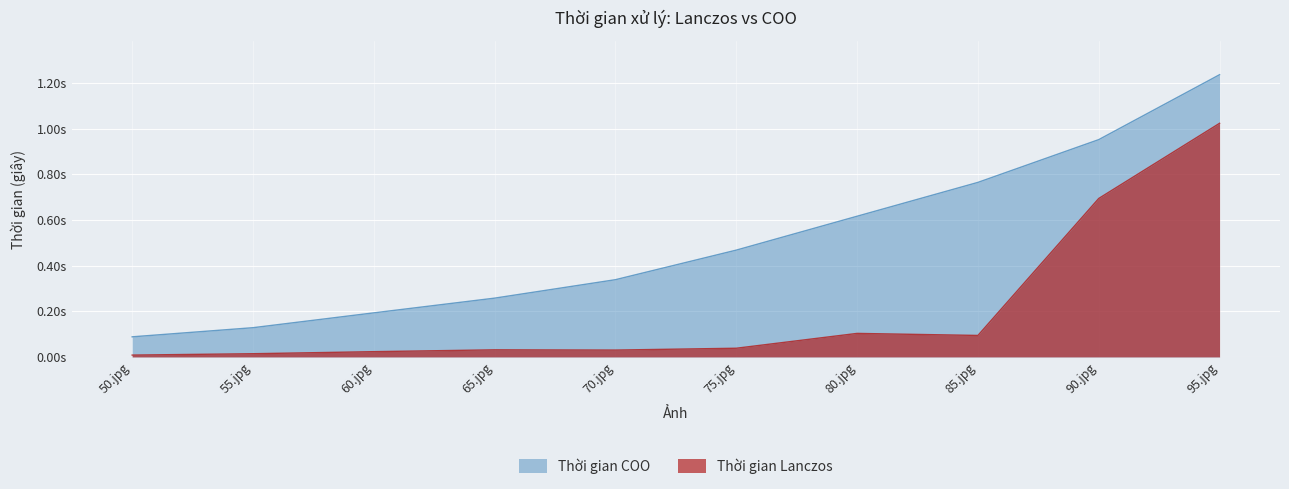

What is the sum of all Thời gian COO values?

5.0